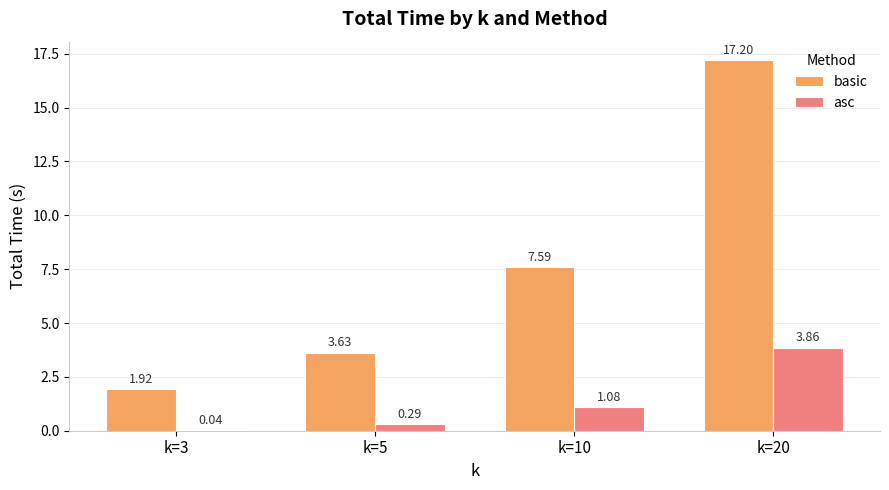

What is the sum of all asc values?

5.3